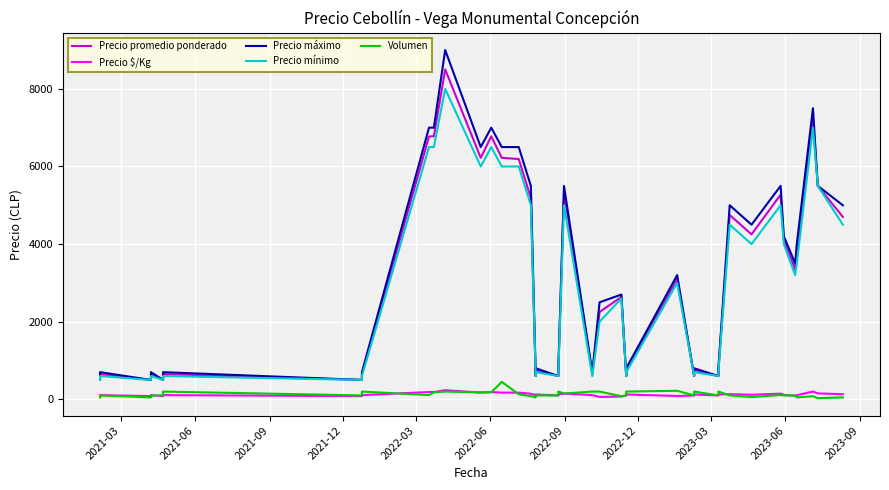

Is this an area chart (filled region under the line)?

No